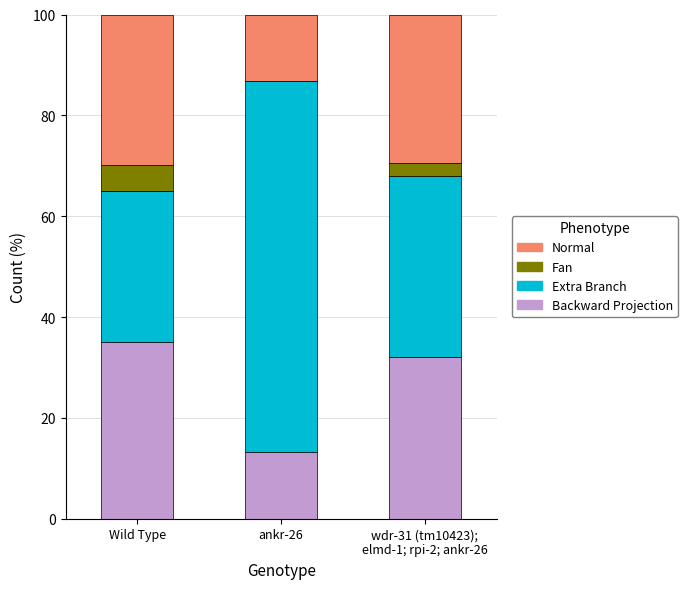

The Backward Projection series shows 48.5 at Wild Type. True or false?

False